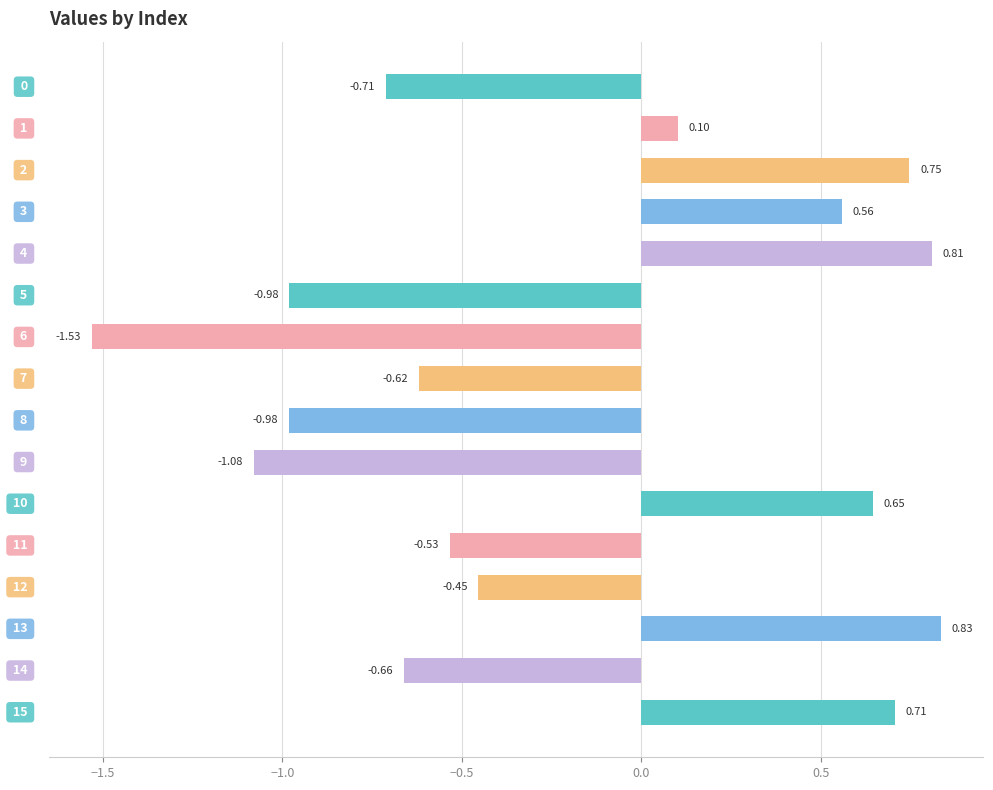

What is the difference between the second highest and minimum values?

2.3